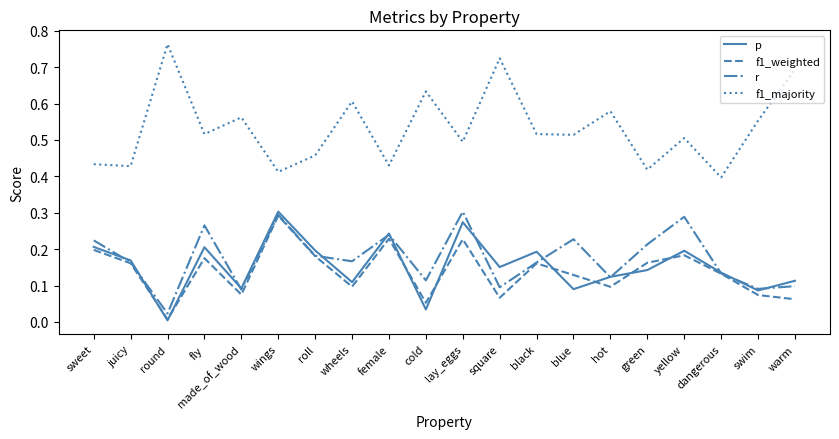

At which category does the chart reach its peak across all series?

round